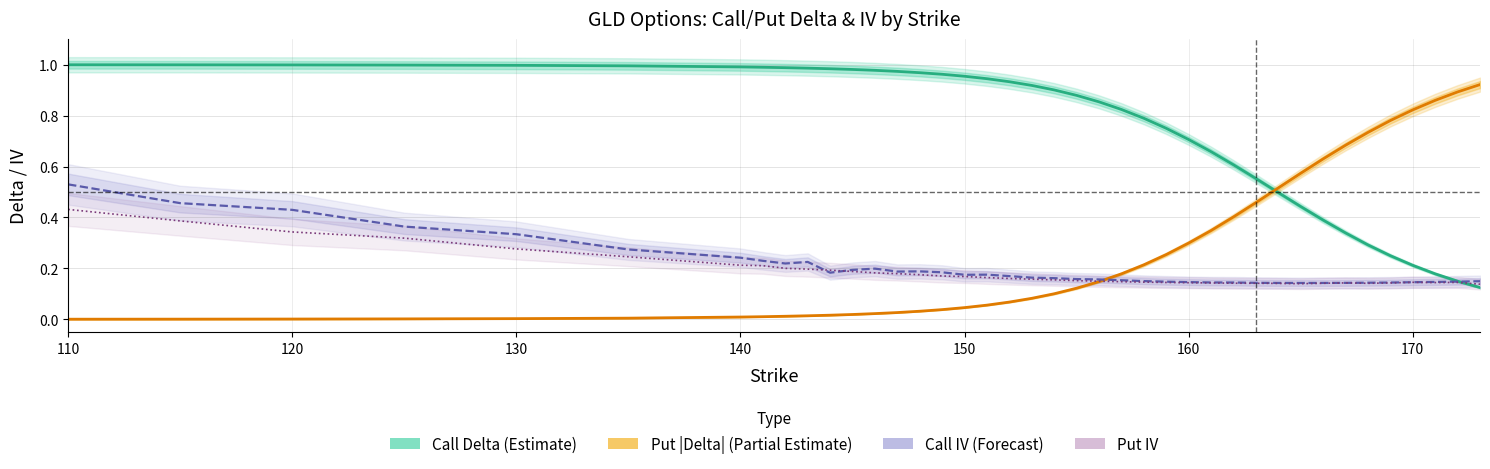

After their last crossing, which series has the higher values: Call Delta (Estimate) or Call IV (Forecast)?

Call IV (Forecast)